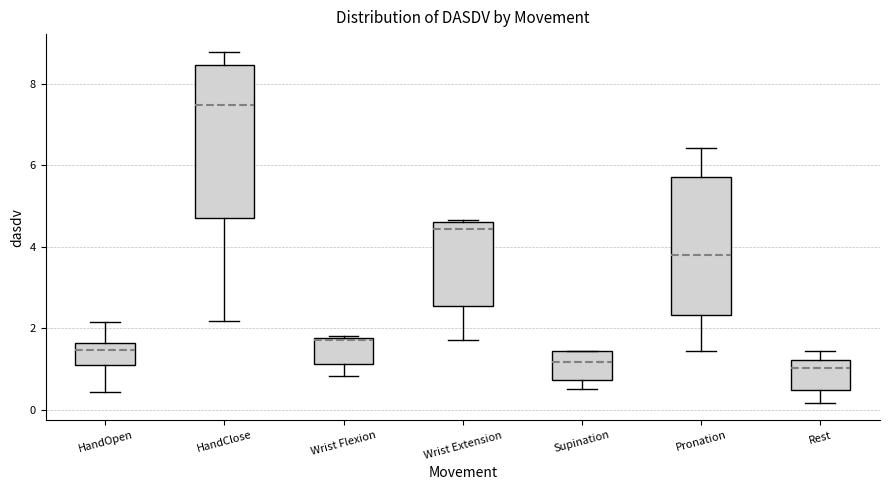

Reading left to right, transcribe this box plot: for each box, give where its median line is, the range the box spans, and where its two whiskers end, as read against the y-axis. The values are not printed on the chart, so give them approximately, as read against the axis.

HandOpen: median 1.4, box 1.0 to 1.6, whiskers 0.4 to 2.2
HandClose: median 7.4, box 4.6 to 8.4, whiskers 2.2 to 8.8
Wrist Flexion: median 1.8 (just below the box's upper edge), box 1.2 to 1.8, whiskers 0.8 to 1.8
Wrist Extension: median 4.4, box 2.6 to 4.6, whiskers 1.8 to 4.6
Supination: median 1.2, box 0.8 to 1.4, whiskers 0.6 to 1.4
Pronation: median 3.8, box 2.4 to 5.8, whiskers 1.4 to 6.4
Rest: median 1.0, box 0.4 to 1.2, whiskers 0.2 to 1.4